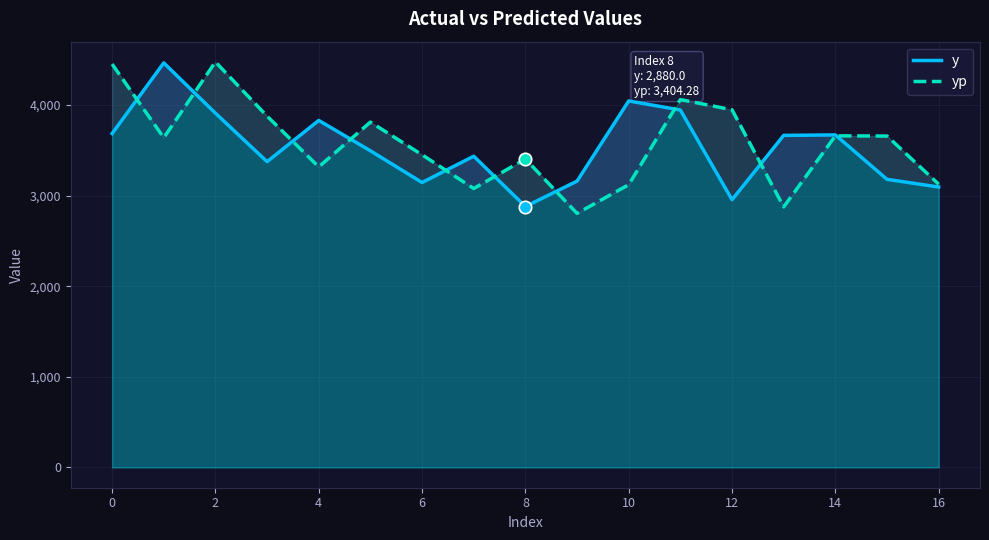

Is the value of yp at 4 greater than the value of y at 0?

No